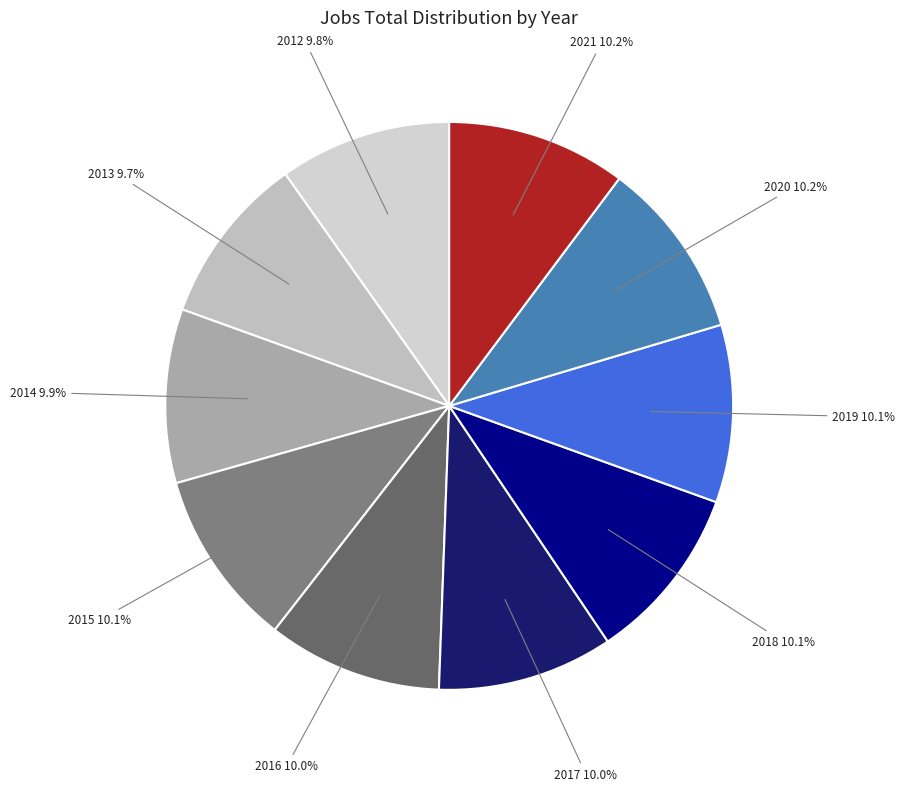

Is it true that 2013 is 10% of the pie?

True